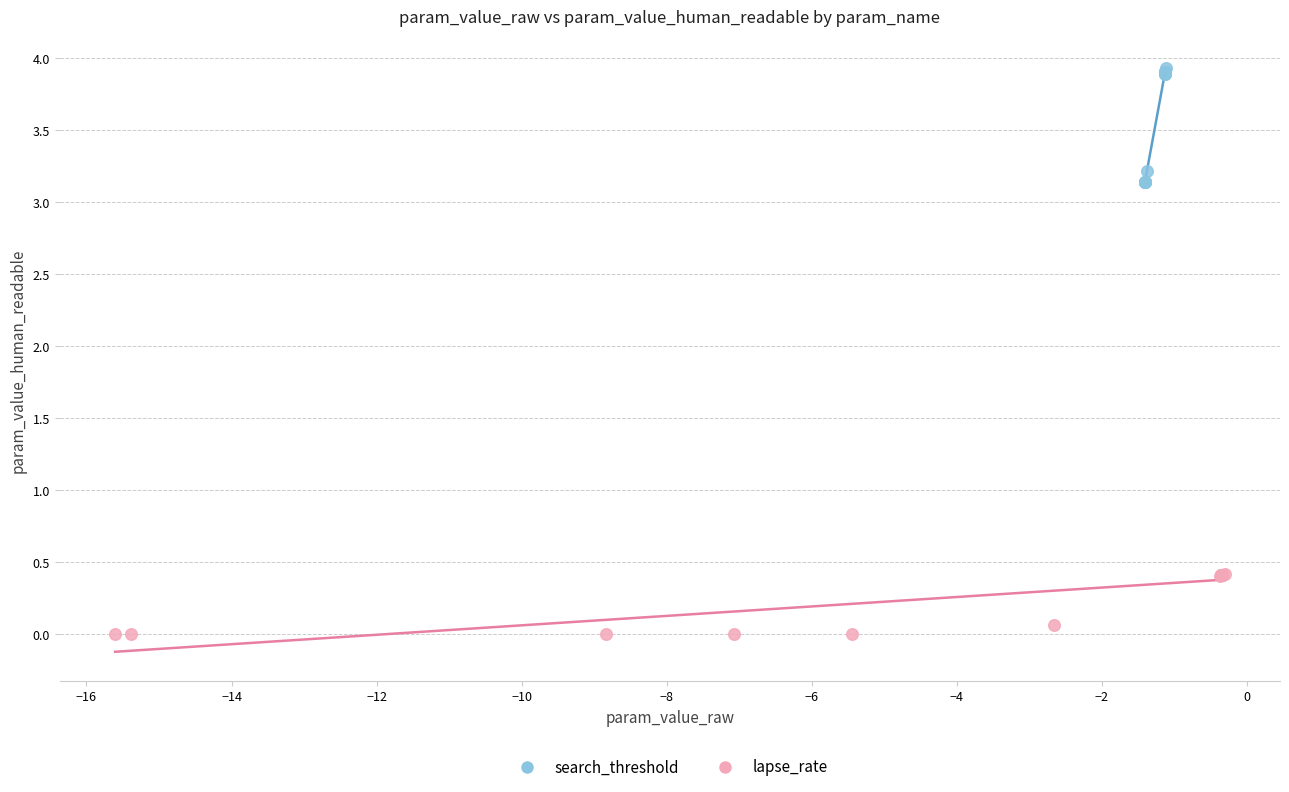

Which series contains the lowest Y value?

lapse_rate